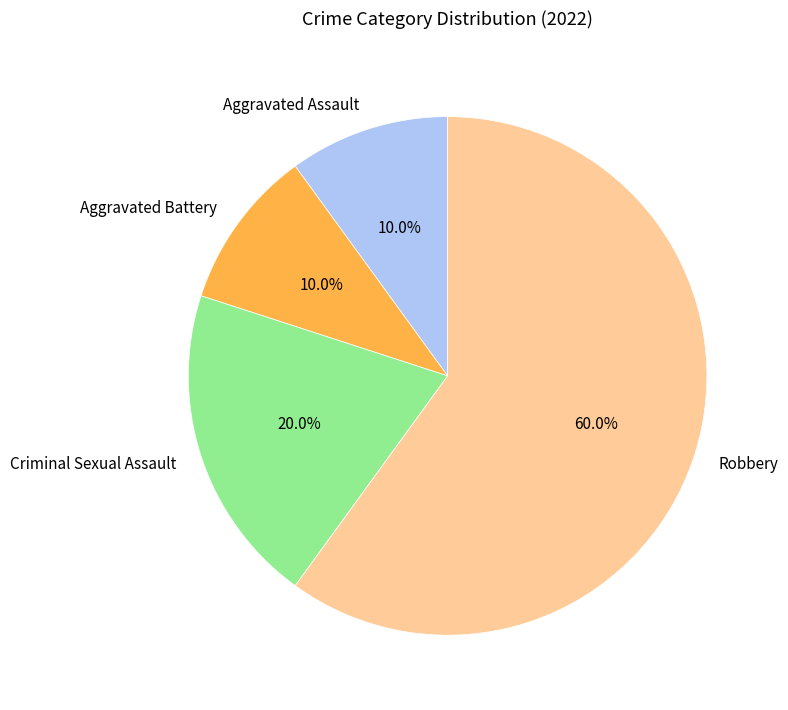

To the nearest percent, what is the difference between the Criminal Sexual Assault and Robbery slice percentages?

40%